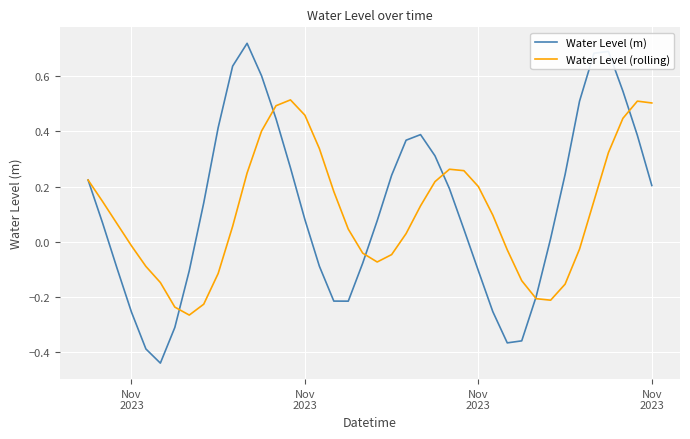

List the series in order of their peak value, highest first.

Water Level (m), Water Level (rolling)